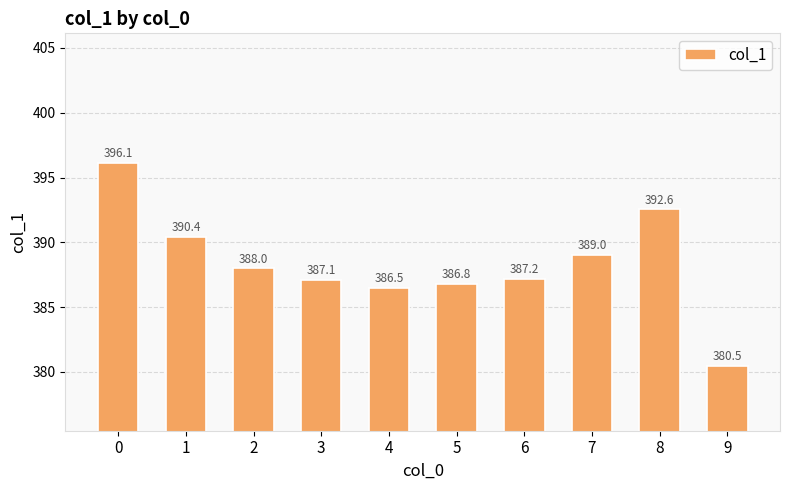

What is the value of the 8th bar from the left?

389.0